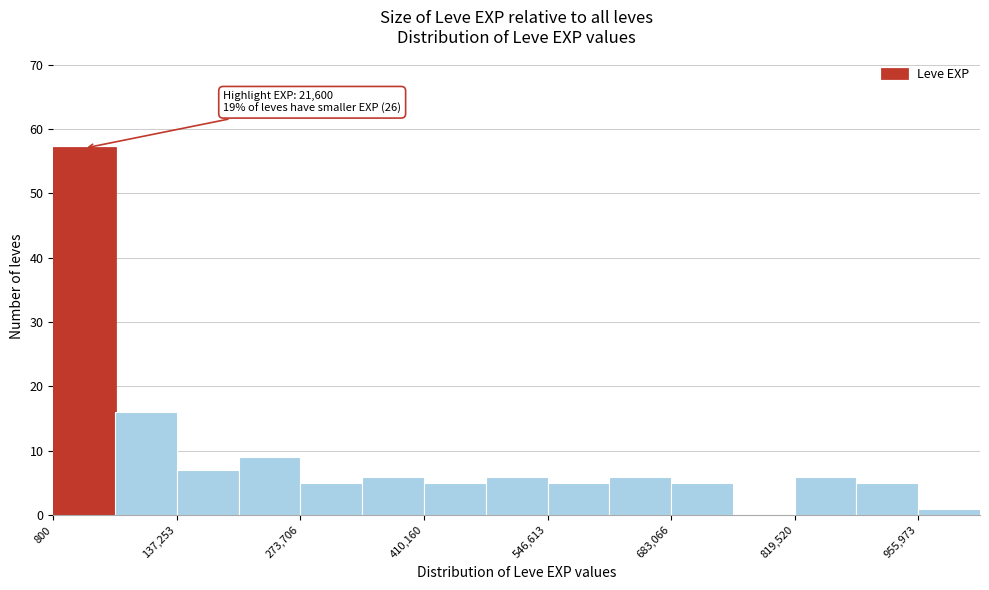

Around what value on the x-axis is the tallest bar? Give the approximate position of its centre, as read against the axis.

40000